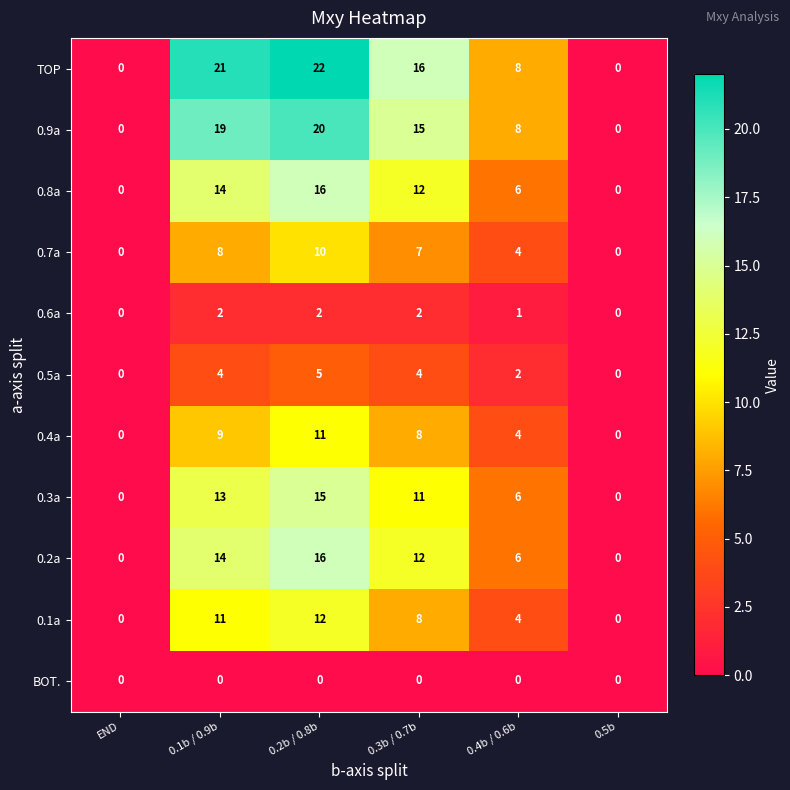

What is the maximum value for 0.3a?

15